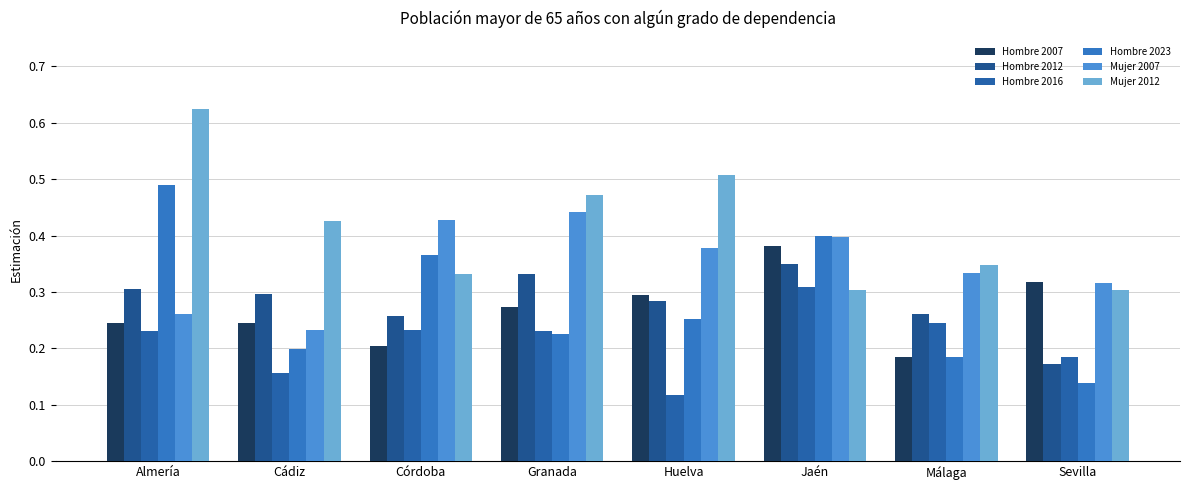

Does the chart contain any negative values?

No